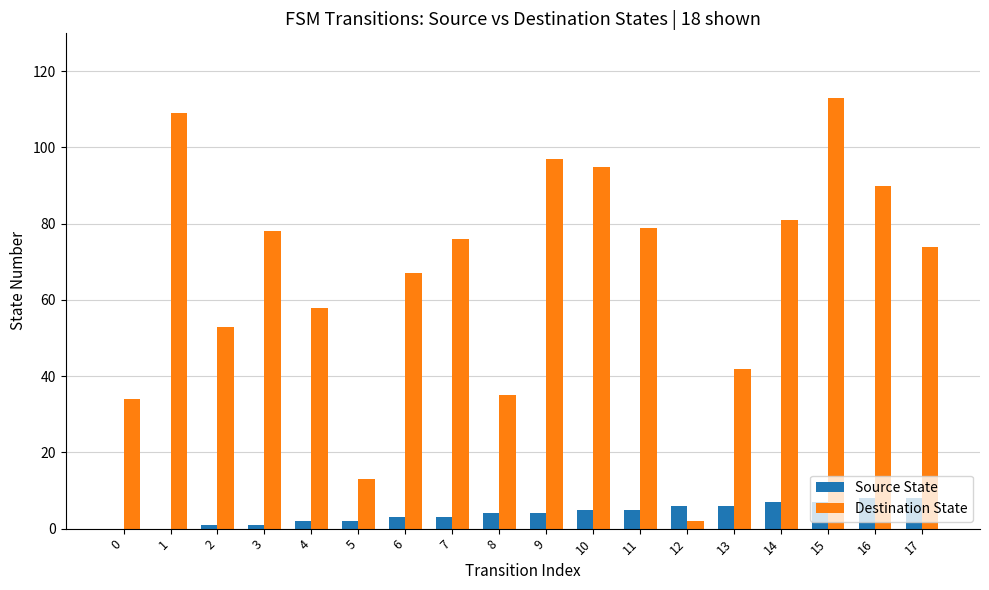

Count the number of categories in the chart.

18